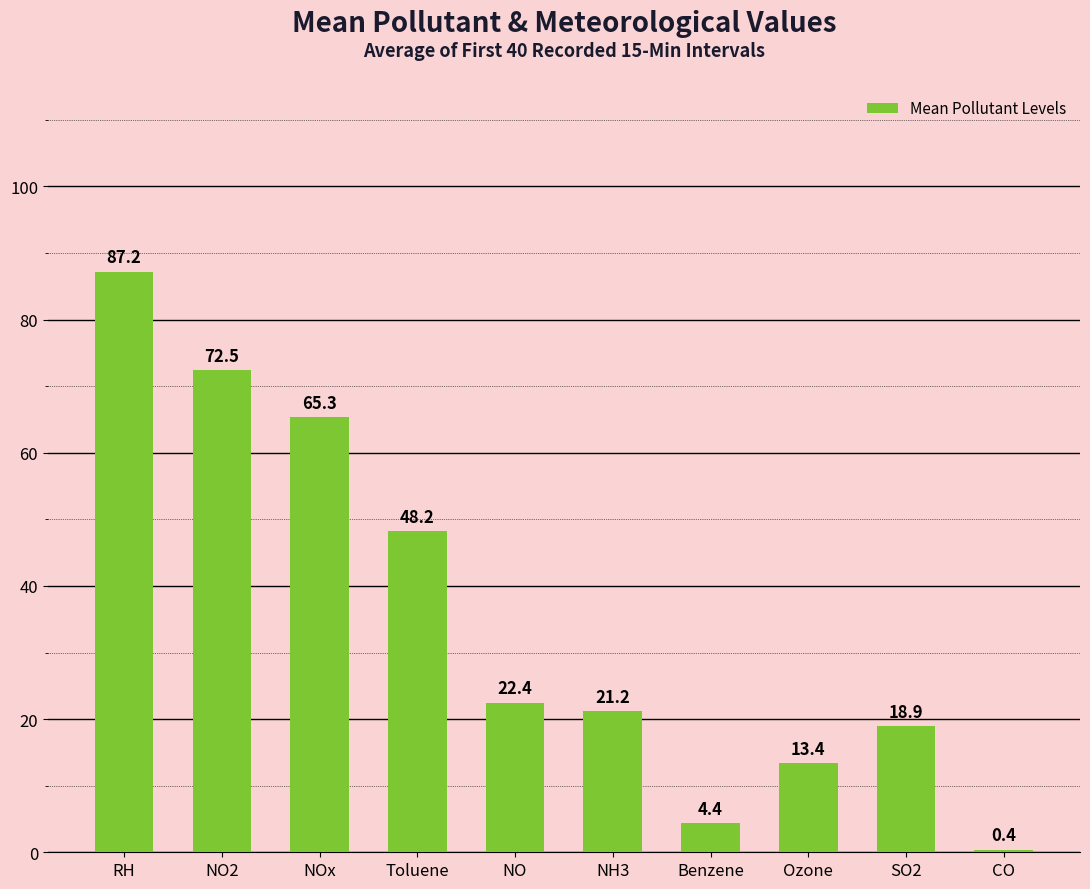

What is the greatest value displayed?

87.2